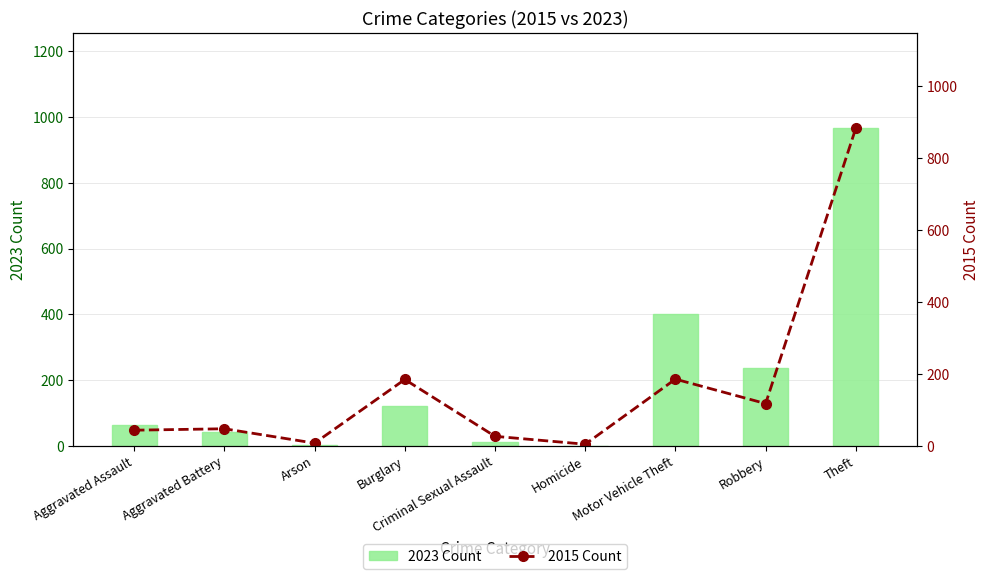

At Arson, list the series in order from largest to smallest.

2015 Count, 2023 Count